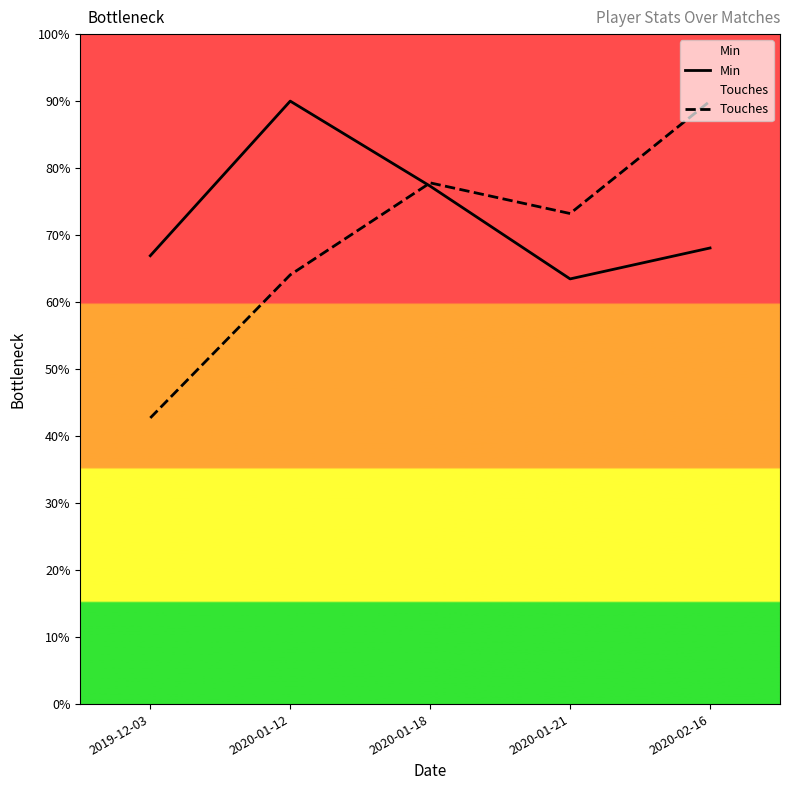

Where do Min and Touches first cross each other?

2020-01-12 and 2020-01-18